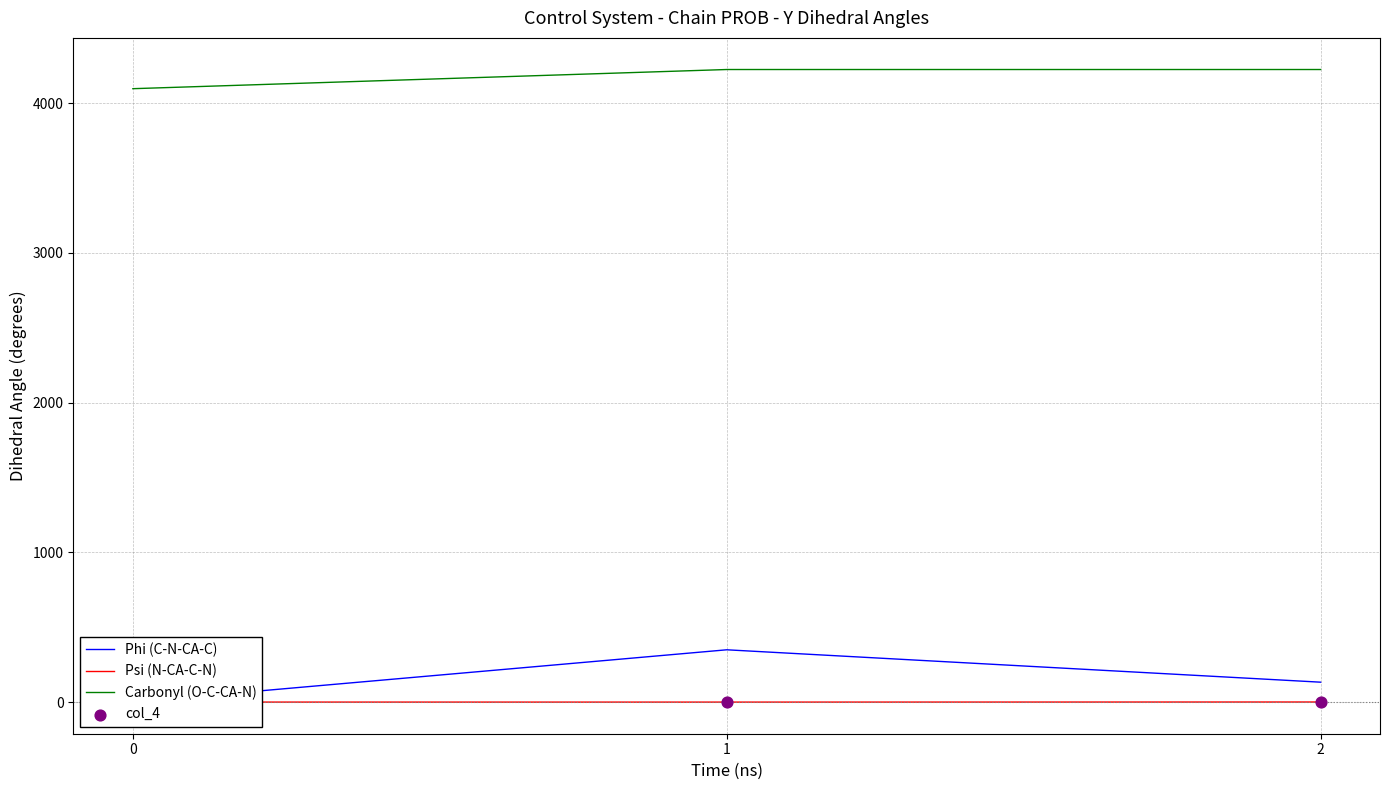

Is the value of col_4 at 0 greater than the value of Phi (C-N-CA-C) at 2?

No